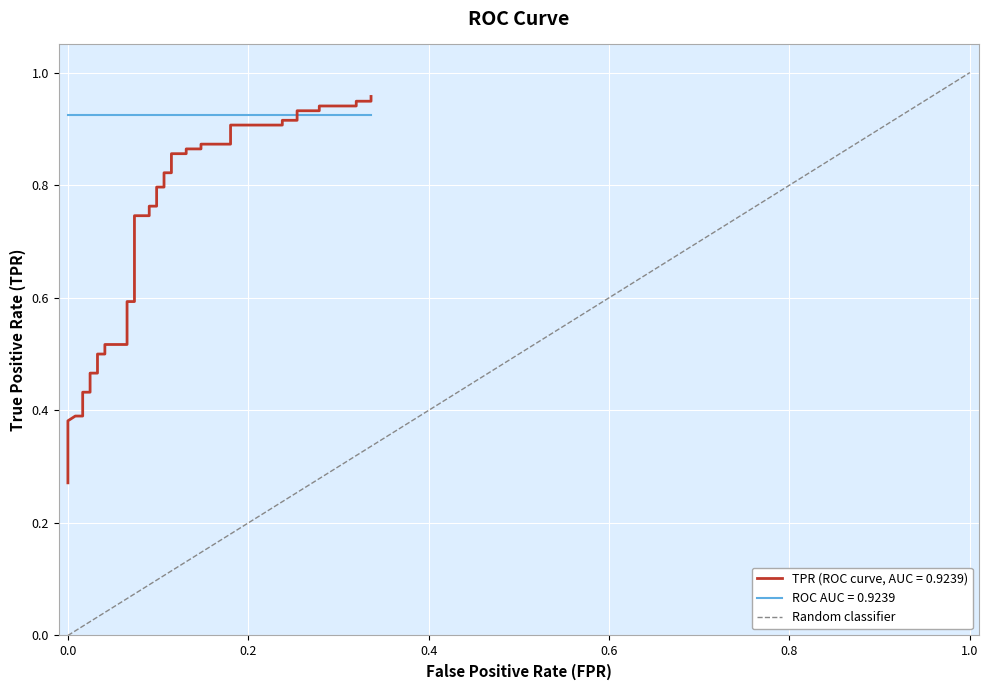

The chart shows a value of 0 at 0.0. True or false?

False